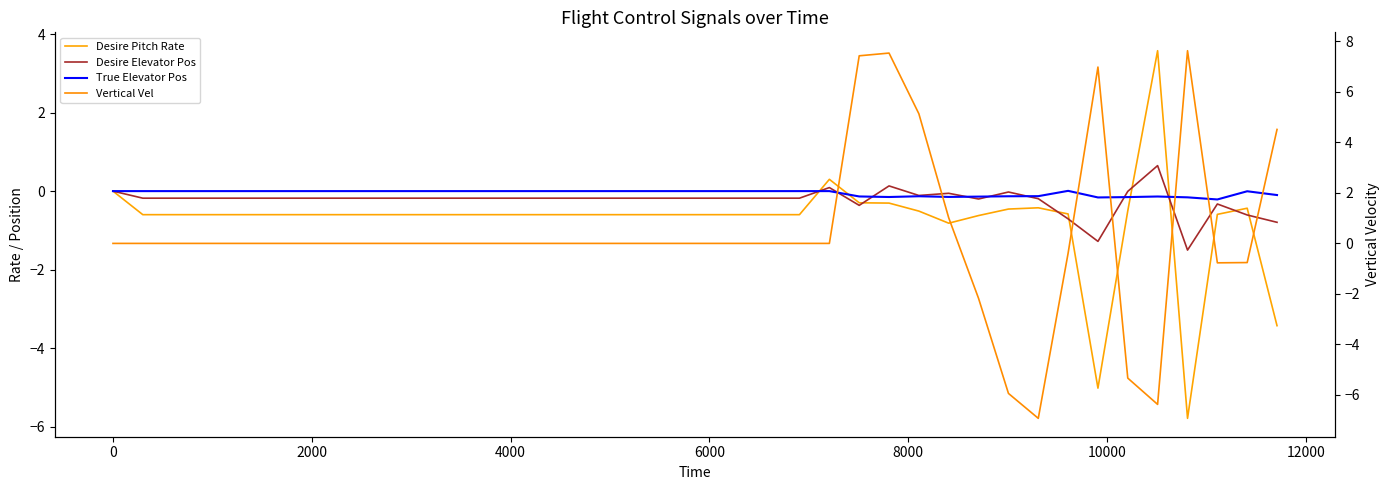

True or false: True Elevator Pos and Desire Pitch Rate cross at least once.

True